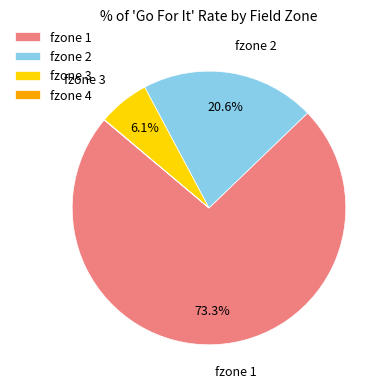

Which has a higher value, fzone 2 or fzone 3?

fzone 2